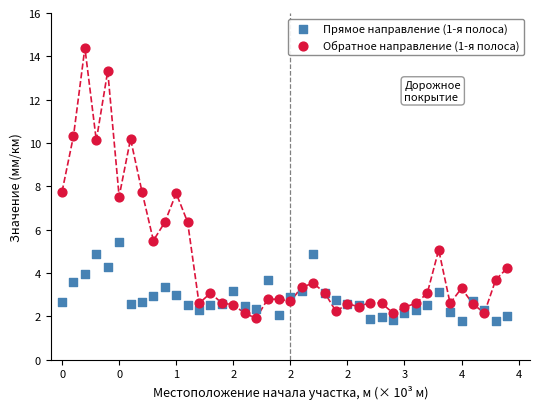

What are all the series names shown in the legend?

Прямое направление (1-я полоса), Обратное направление (1-я полоса)